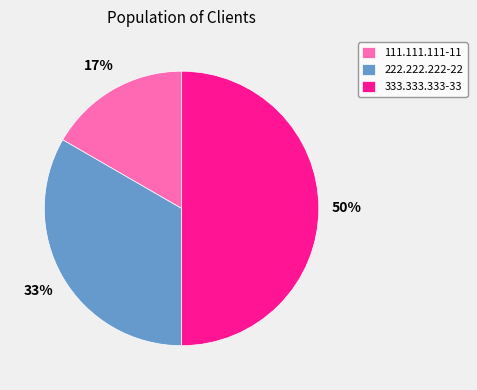

To the nearest percent, what is the difference between the largest and smallest slice percentages?

33%